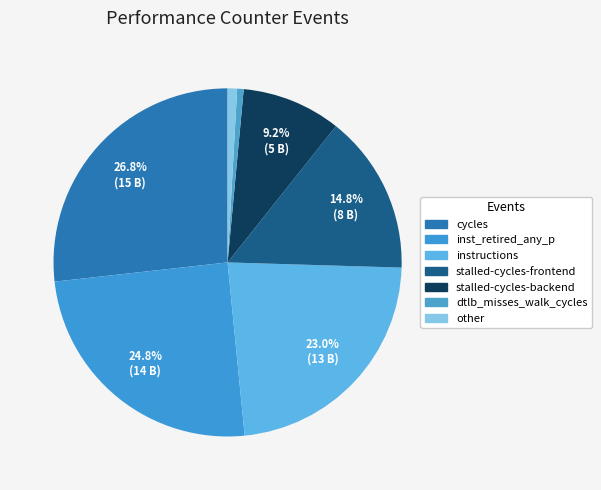

How many slices are in this pie chart?

7